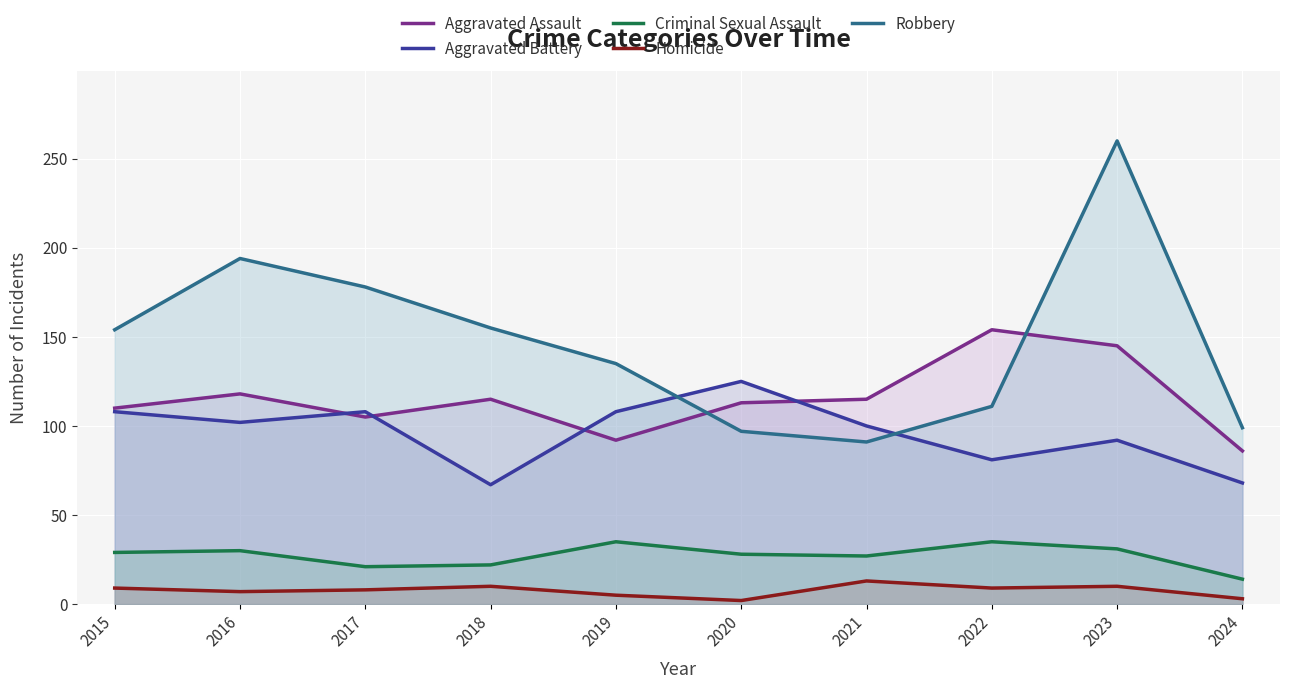

What is the difference between the highest and lowest values at 2015?

145